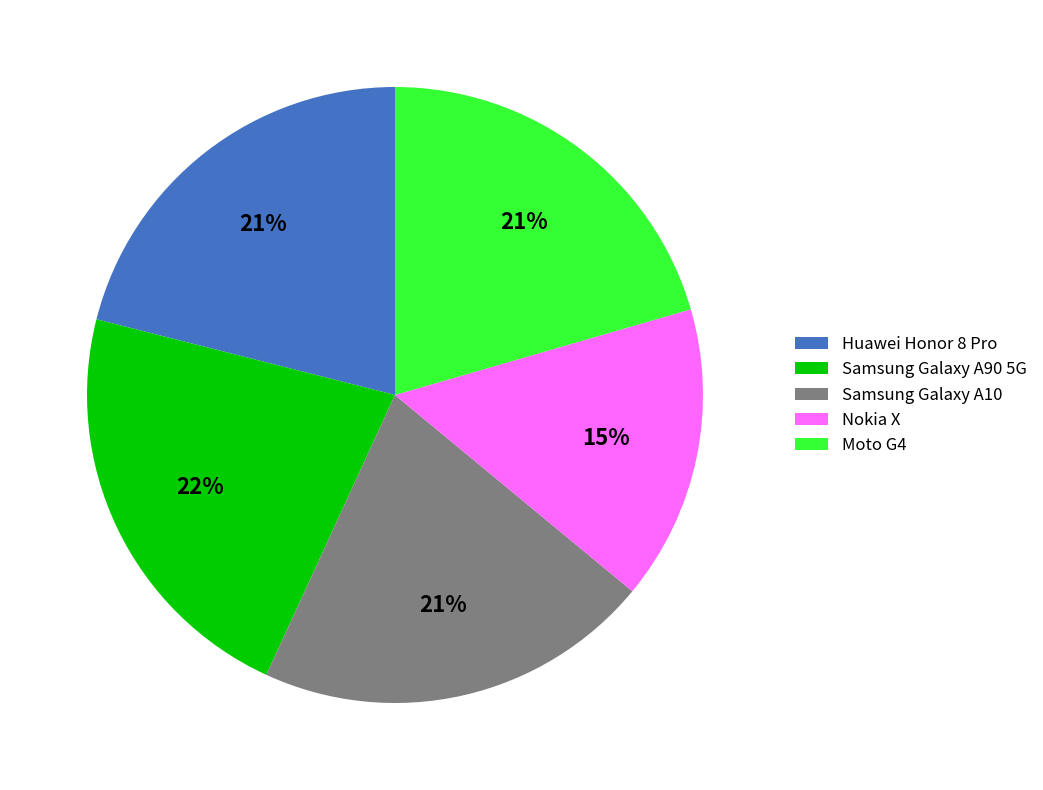

To the nearest percent, what percentage of the pie is Samsung Galaxy A90 5G?

22%